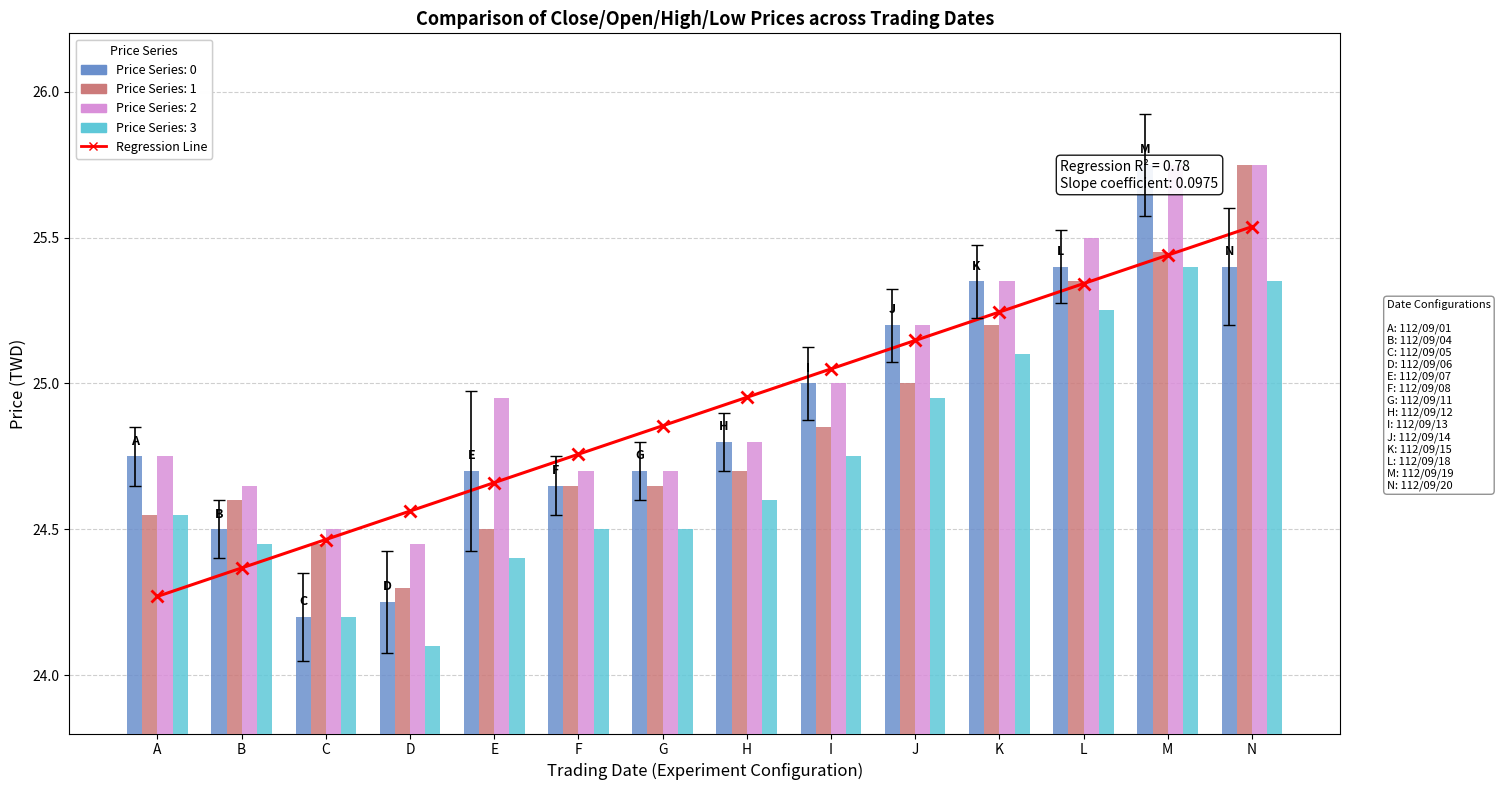

Reading left to right, transcribe all the data shown in this chart.

Regression Line: A=24.3	B=24.4	C=24.5	D=24.6	E=24.7	F=24.8	G=24.9	H=25.0	I=25.0	J=25.1	K=25.2	L=25.3	M=25.4	N=25.5
Close Price: A=24.8	B=24.5	C=24.2	D=24.2	E=24.7	F=24.6	G=24.7	H=24.8	I=25.0	J=25.2	K=25.4	L=25.4	M=25.8	N=25.4
Open Price: A=24.6	B=24.6	C=24.4	D=24.3	E=24.5	F=24.6	G=24.6	H=24.7	I=24.9	J=25.0	K=25.2	L=25.4	M=25.4	N=25.8
High Price: A=24.8	B=24.6	C=24.5	D=24.4	E=24.9	F=24.7	G=24.7	H=24.8	I=25.0	J=25.2	K=25.4	L=25.5	M=25.8	N=25.8
Low Price: A=24.6	B=24.4	C=24.2	D=24.1	E=24.4	F=24.5	G=24.5	H=24.6	I=24.8	J=24.9	K=25.1	L=25.2	M=25.4	N=25.4